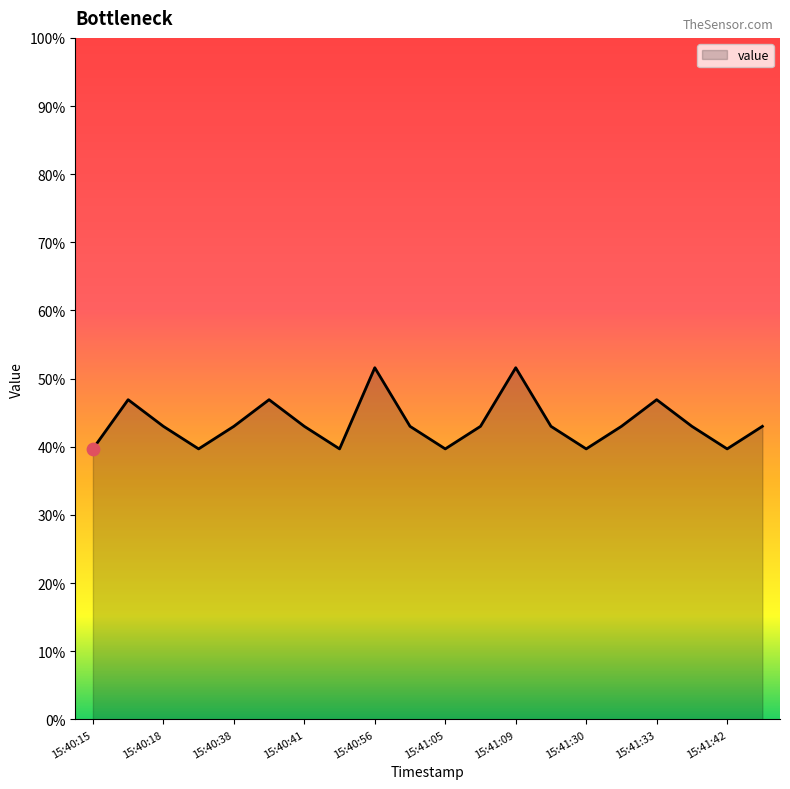

What is the difference between the maximum and minimum values?

11.9